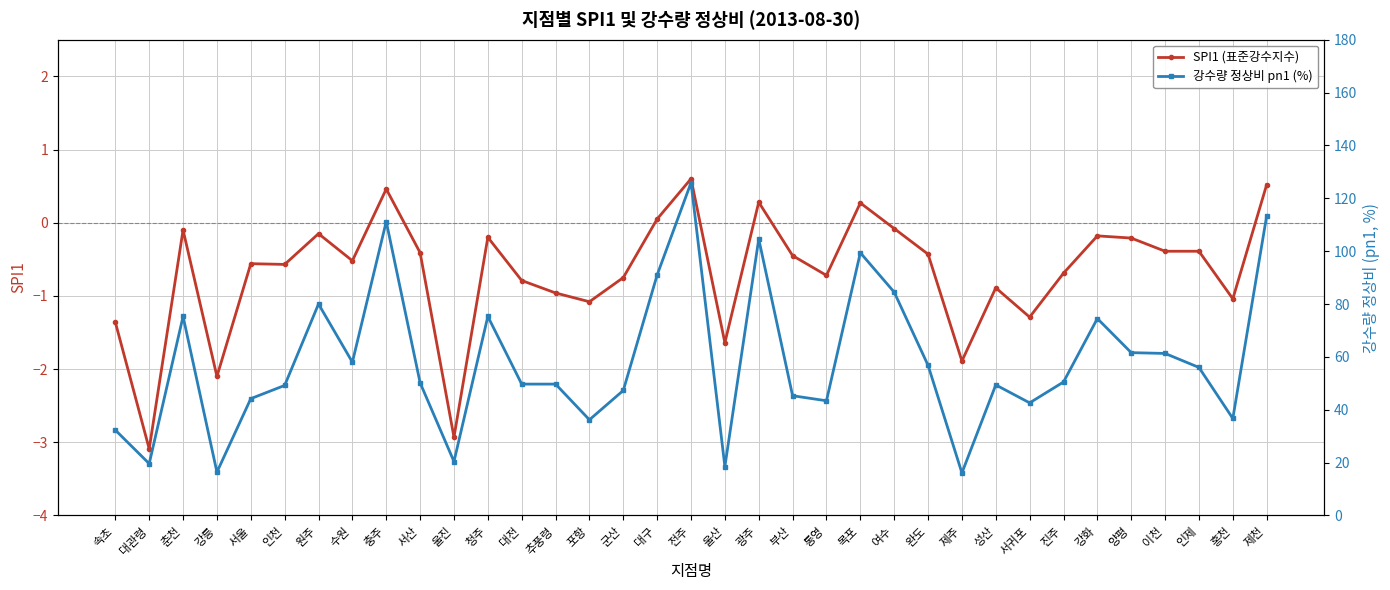

True or false: 강수량 정상비 pn1 (%) and SPI1 (표준강수지수) cross at least once.

False